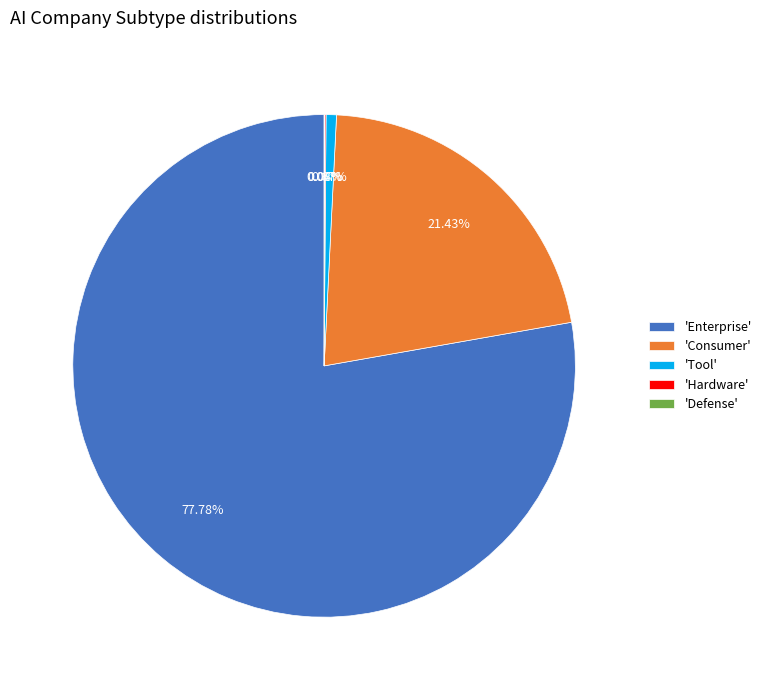

Which category has the biggest portion of the pie?

'Enterprise'